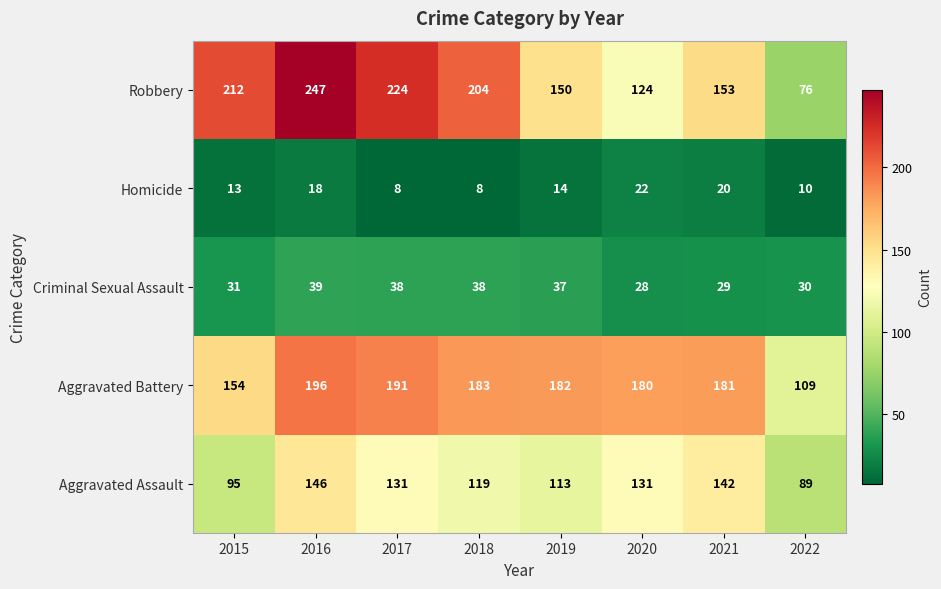

What is the difference between the highest and lowest values at 2015?

199